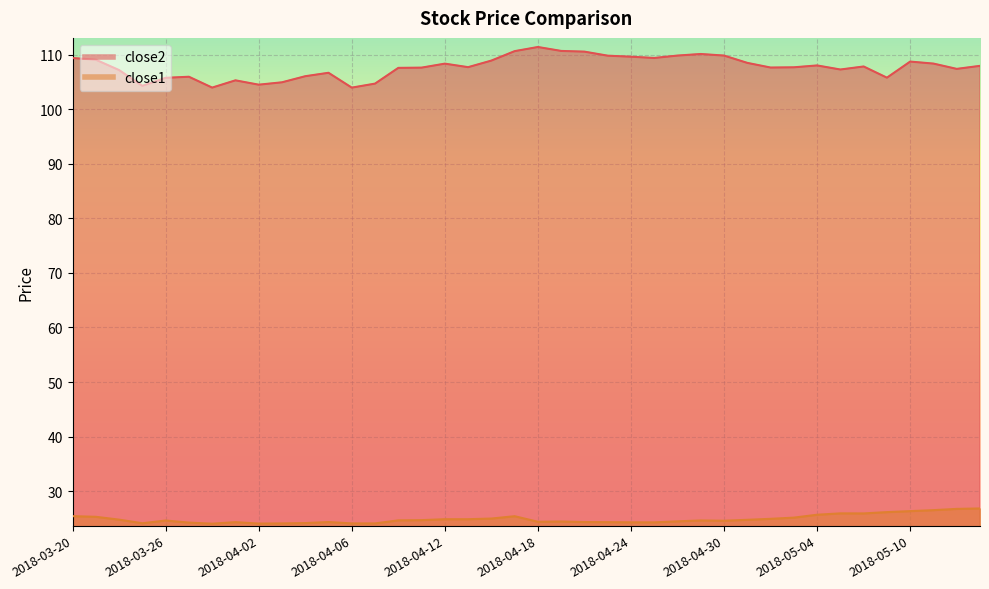

What is the spread (max minus min) of values at 2018-05-01?

83.7